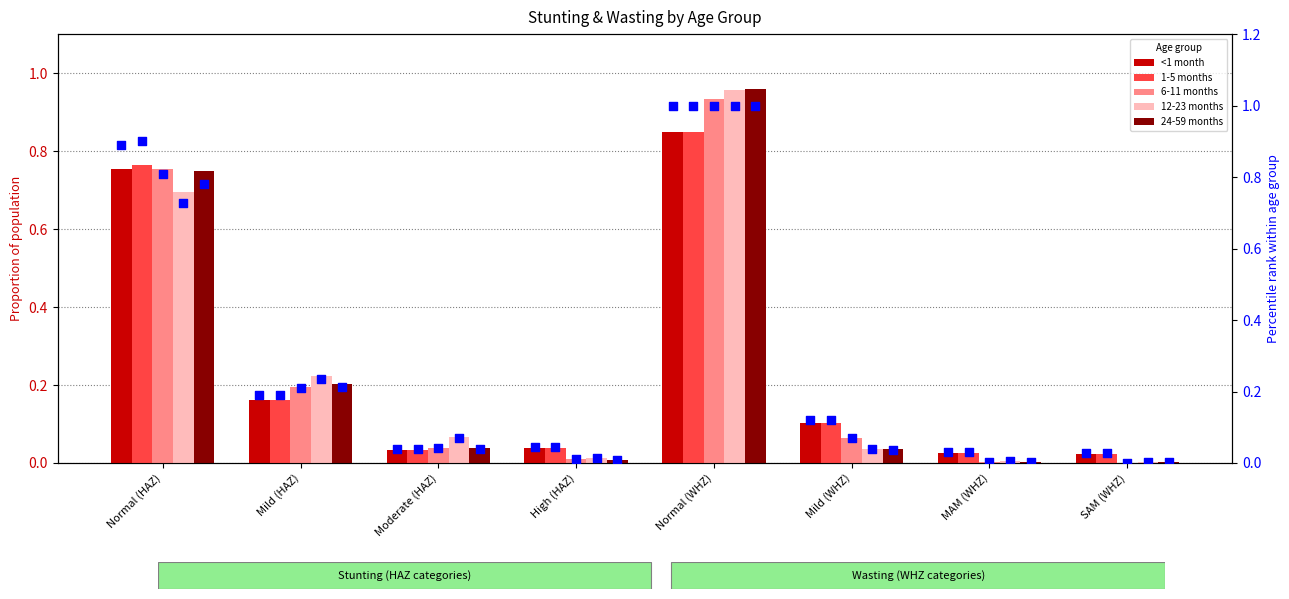

Which series contains the lowest Y value?

6-11 months